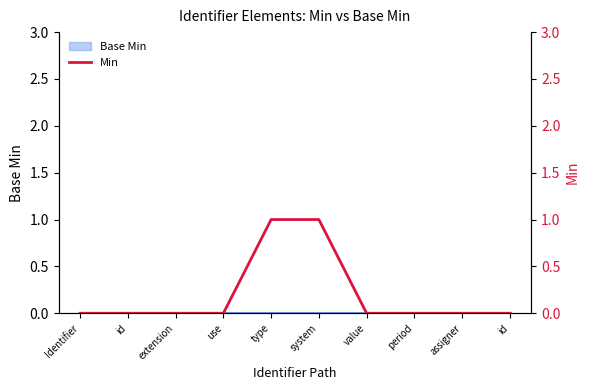

What is the label of the 3rd point from the left?

extension